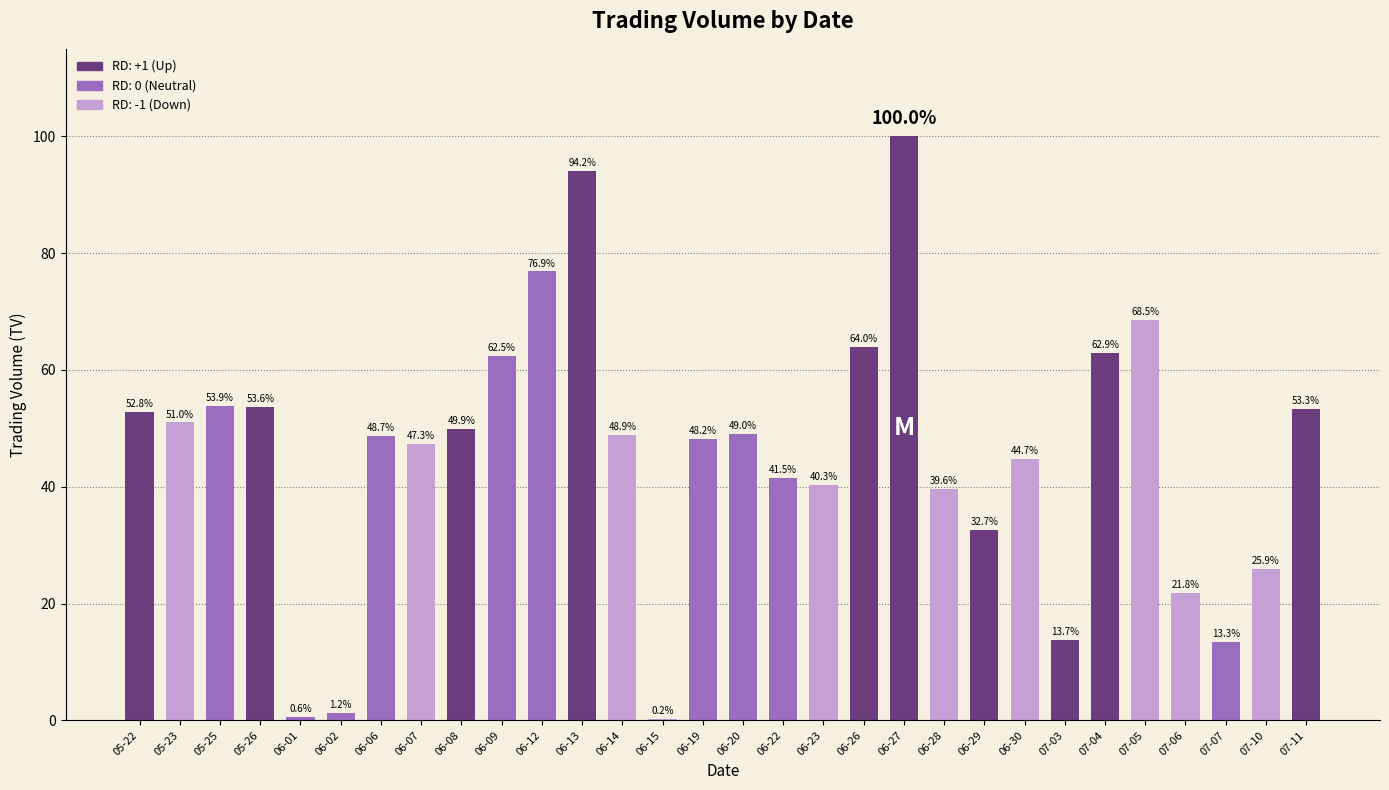

The value at 06-14 is 48.9. True or false?

True